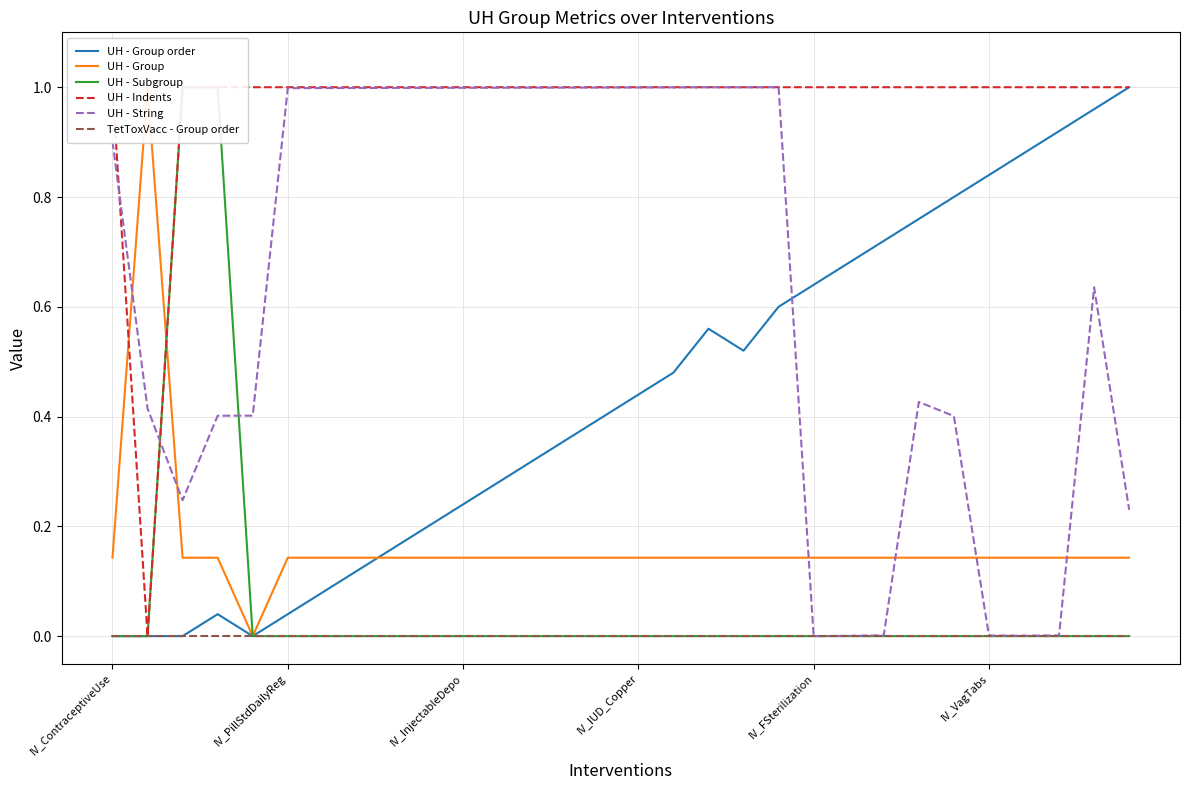

The value of UH - String at IV_FSterilization is 0.0. True or false?

True